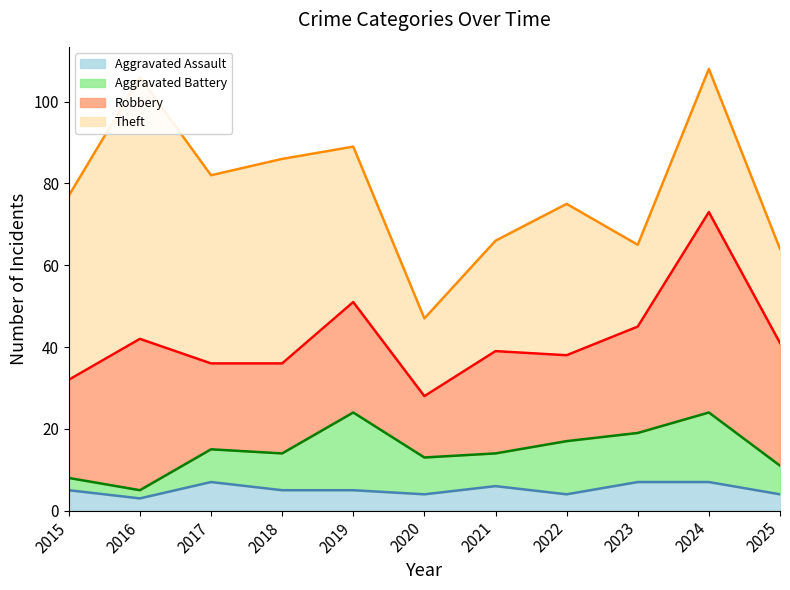

Which has a higher value, 2024 or 2023?

2024